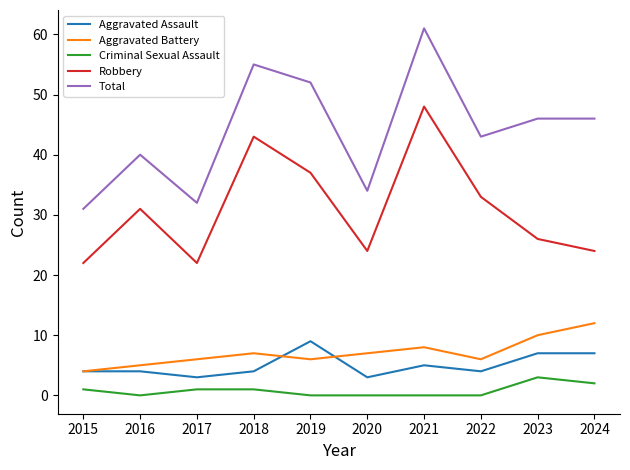

What is the sum of all Robbery values?

310